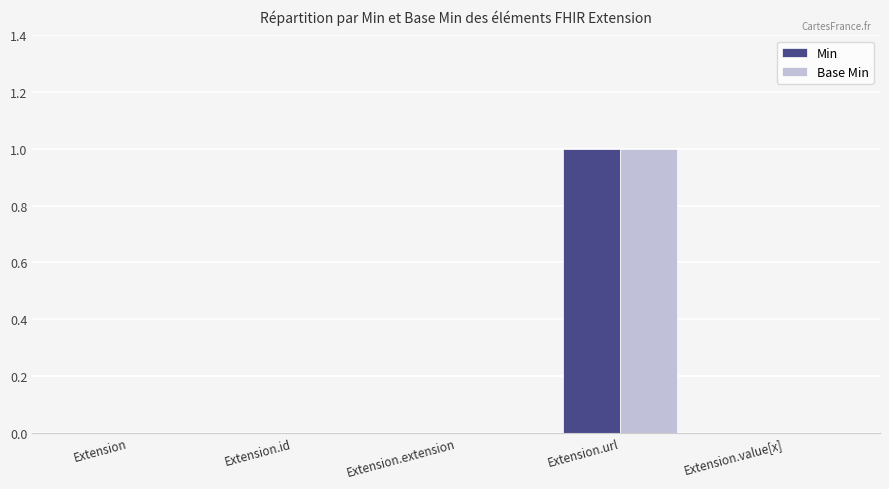

How many data points does each series have?

5